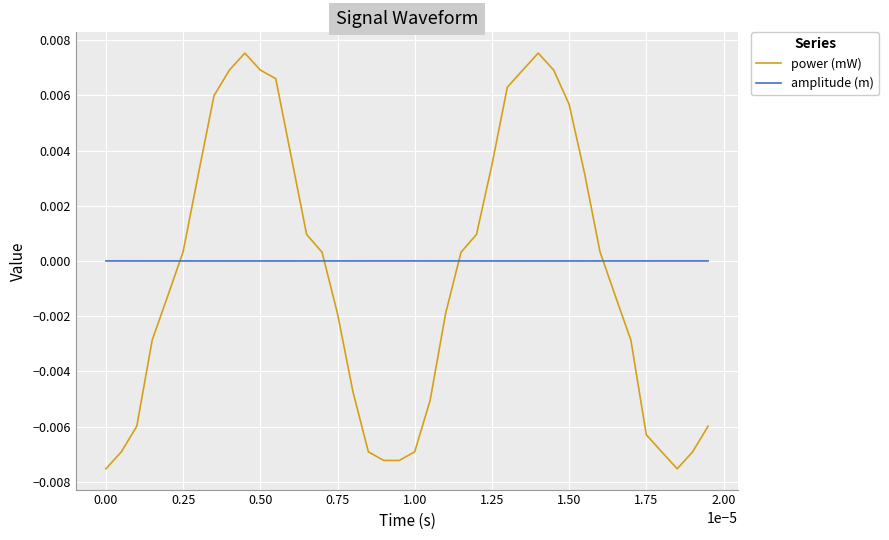

How many series are shown in this chart?

2